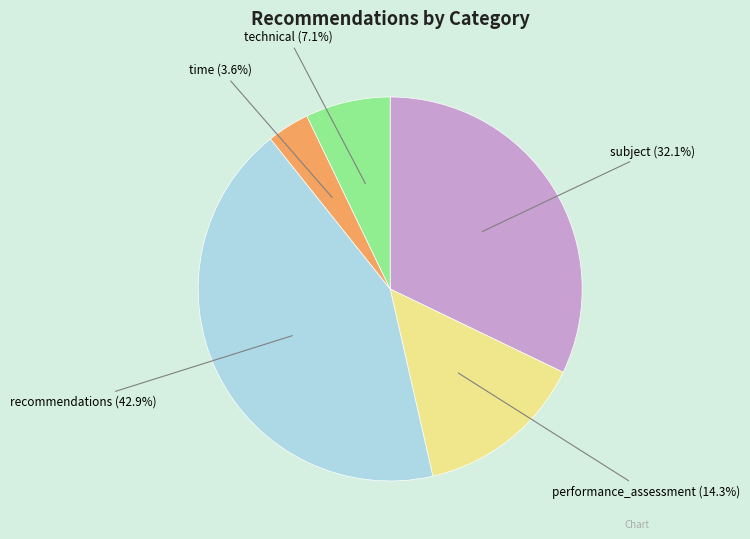

What is the ratio of the value at subject (32.1%) to the value at technical (7.1%)?

4.5